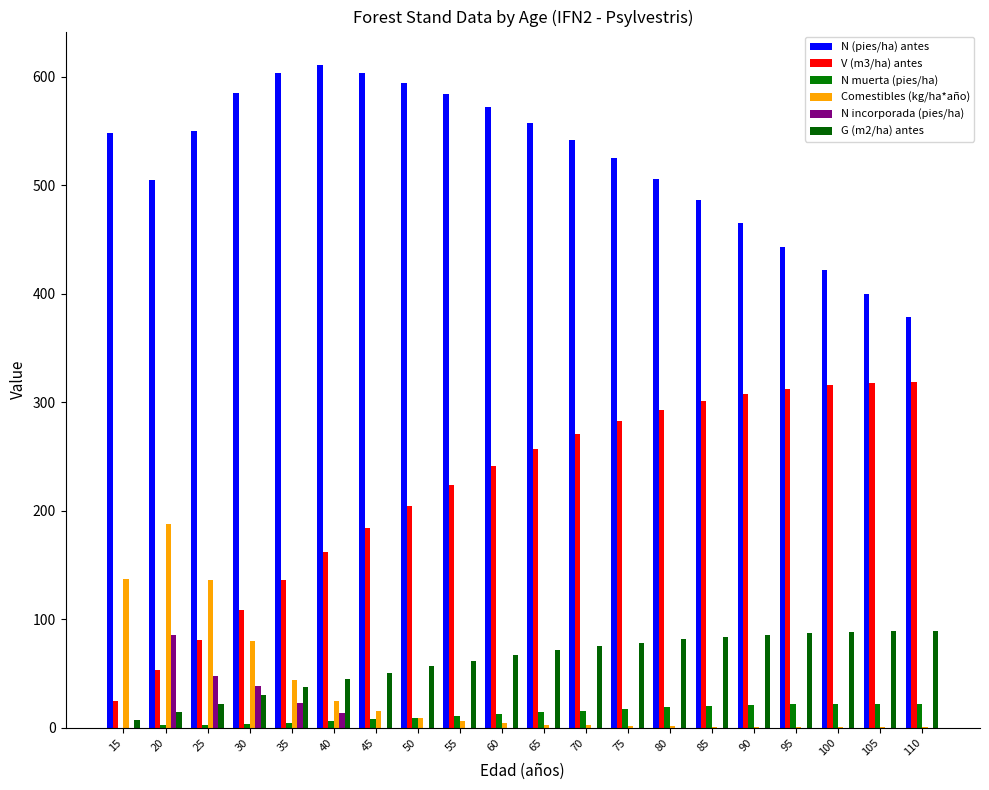

Which label corresponds to the largest value in the chart?

40